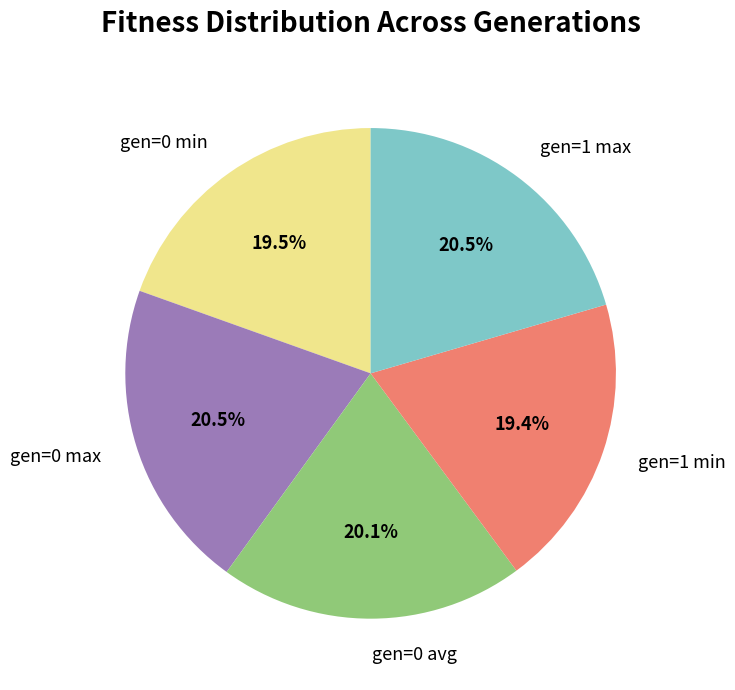

Between gen=1 min and gen=0 max, which is larger?

gen=0 max